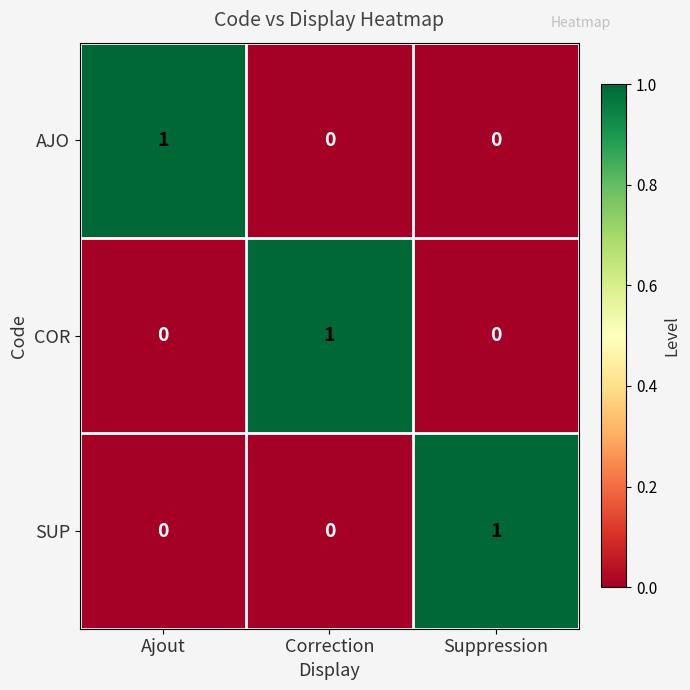

Count the AJO values in the range 0 to 1.

3